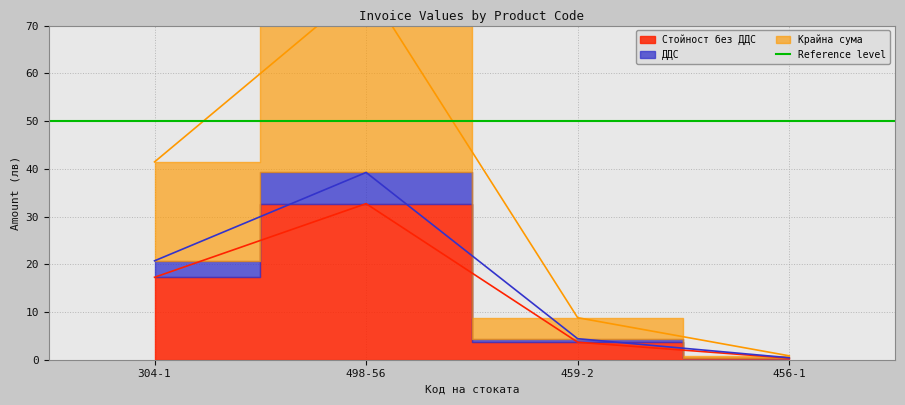

What is the sum of the Крайна сума values at 456-1 and 498-56?

79.3